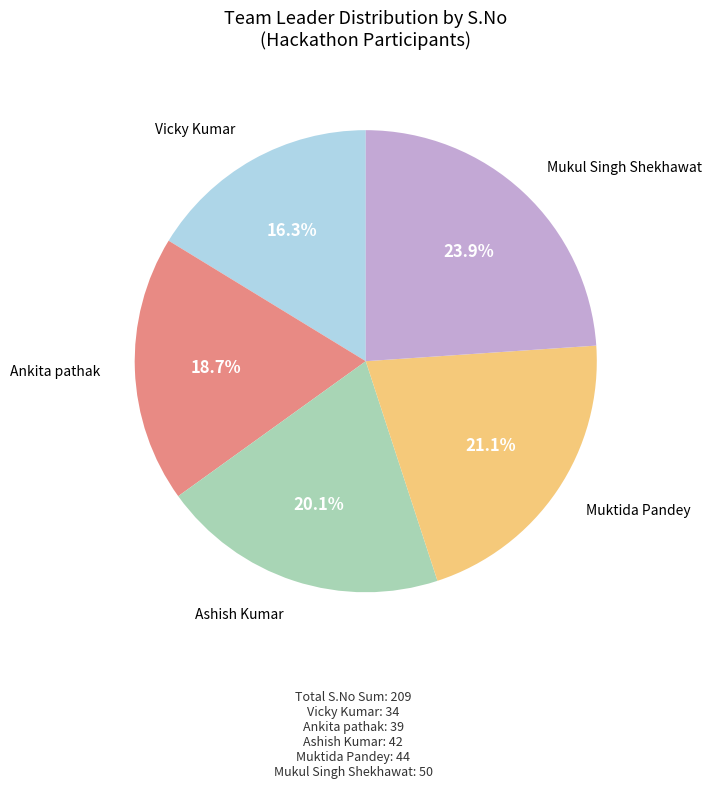

To the nearest percent, what is the difference between the Mukul Singh Shekhawat and Vicky Kumar slice percentages?

8%